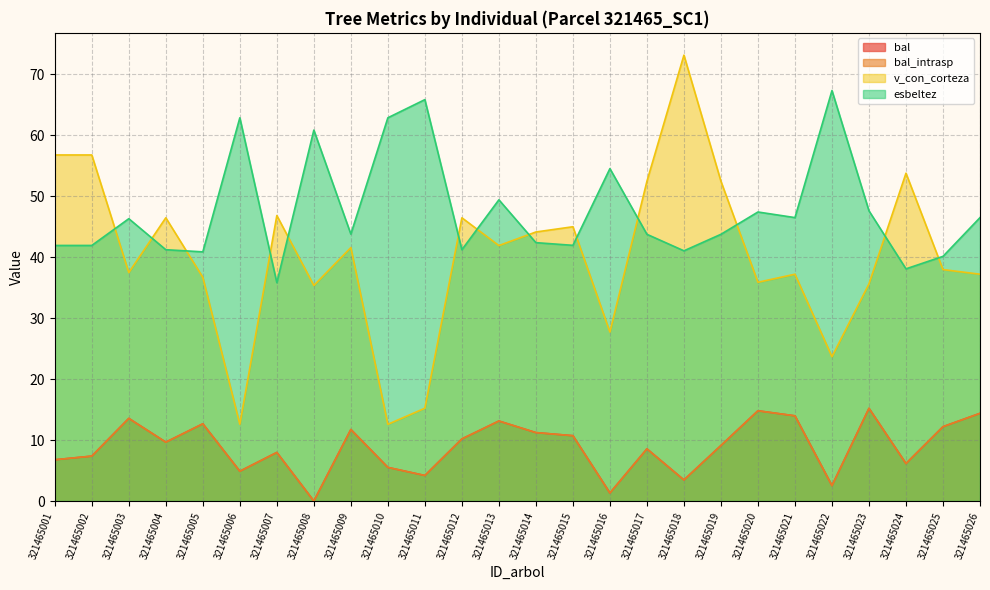

True or false: bal_intrasp and esbeltez intersect in this chart.

False